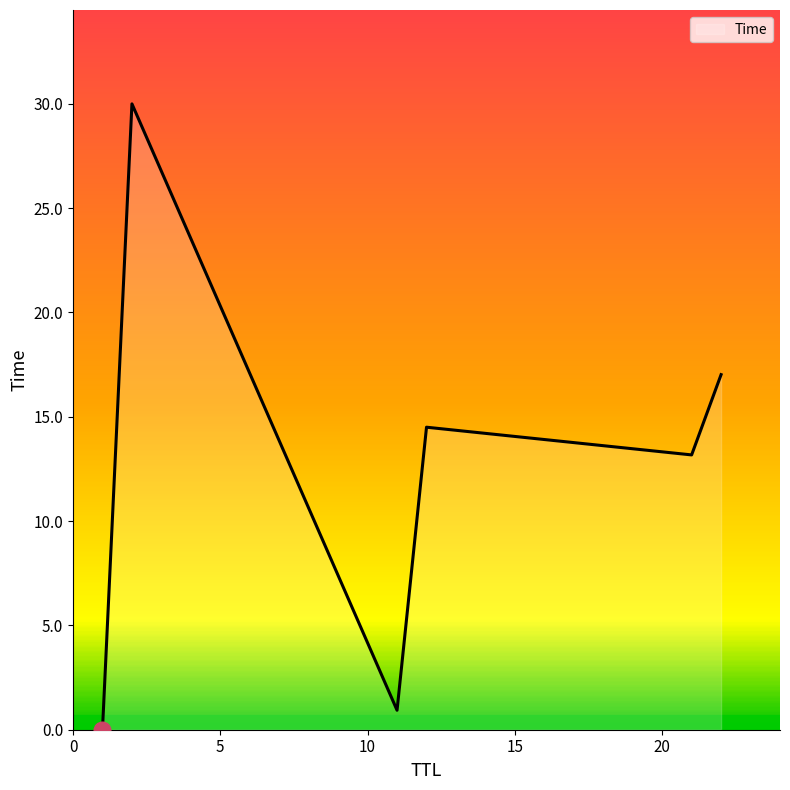

What is the average value?

12.6